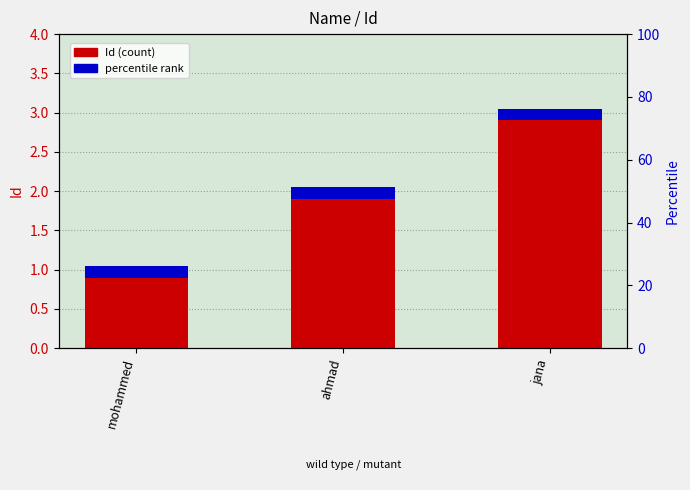

Where does the data first go above 2?

jana